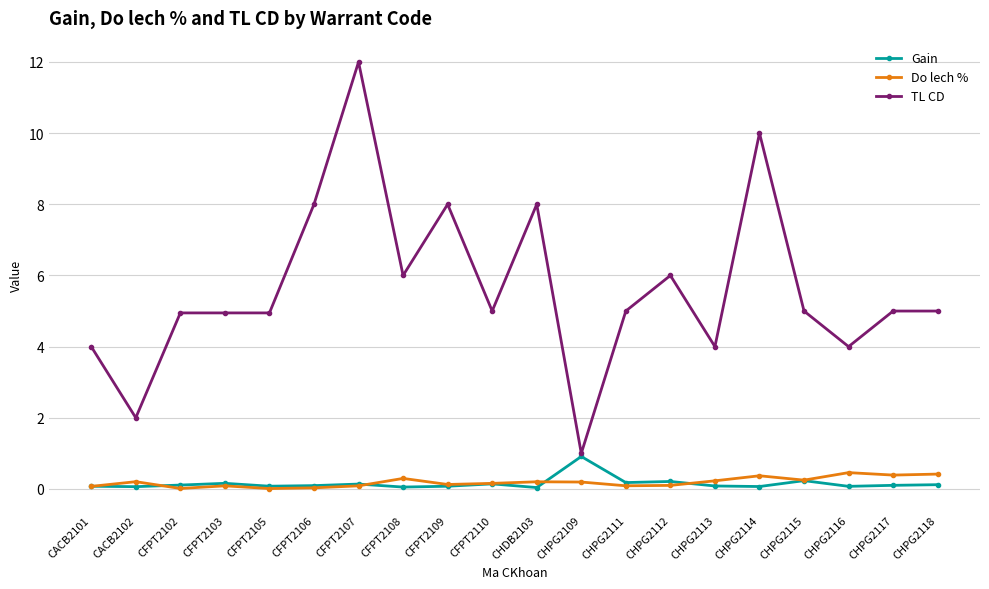

The TL CD series shows 2.4 at CHPG2115. True or false?

False